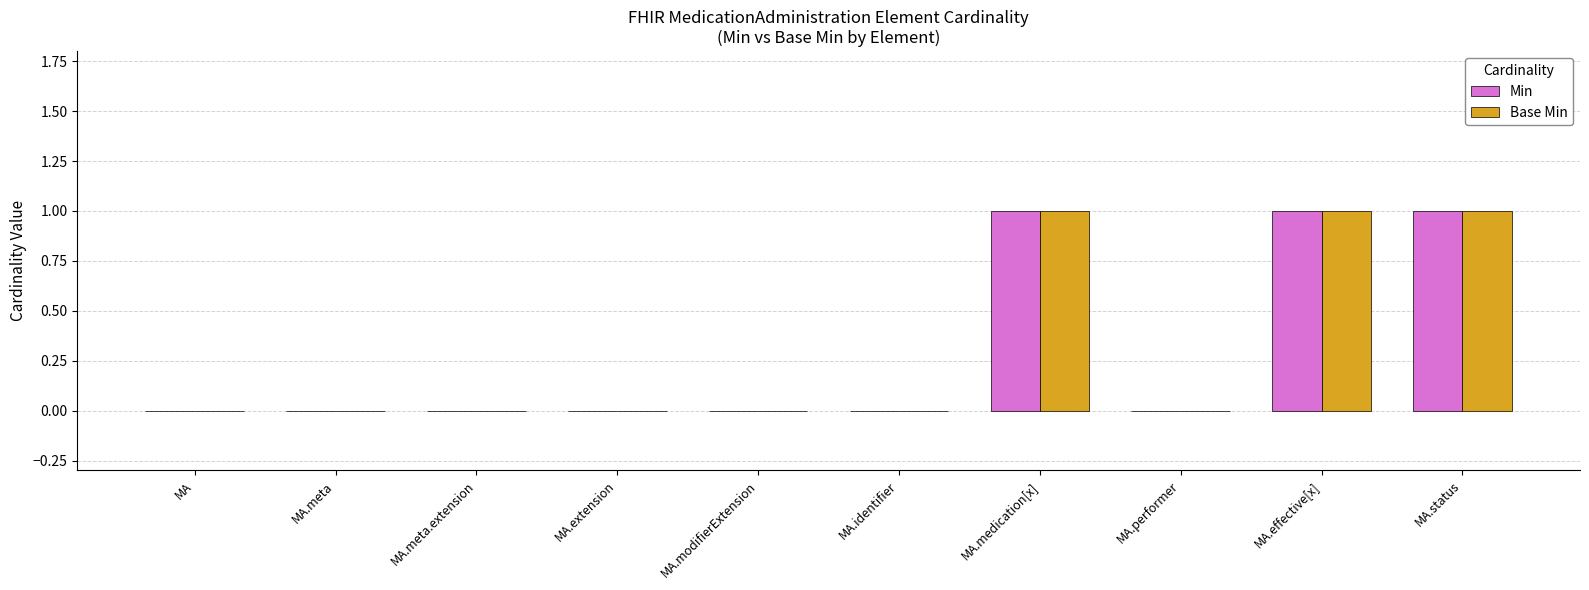

What is the sum of all Base Min values?

3